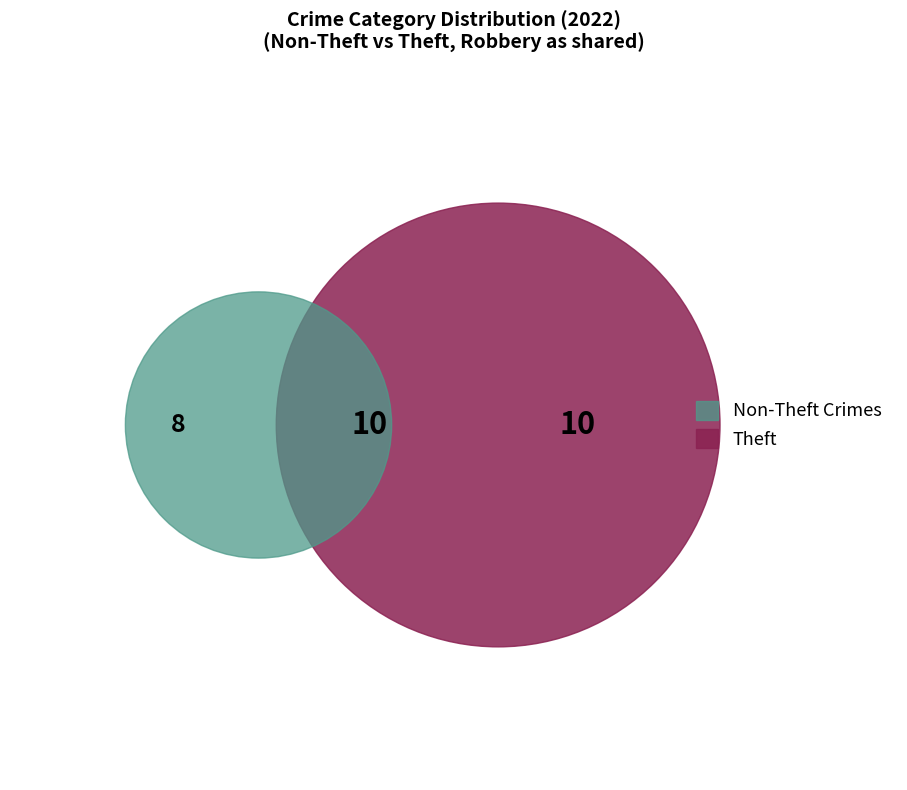

Is there a majority slice in this chart?

No